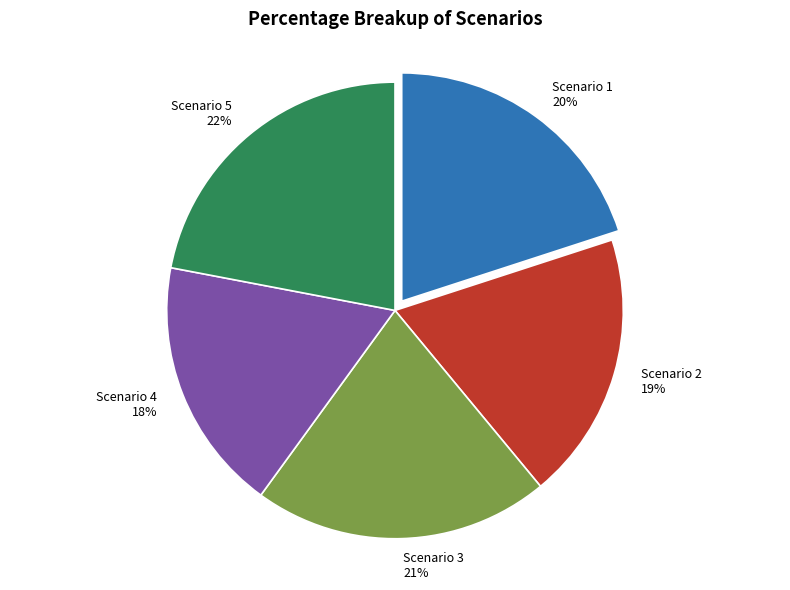

Do Scenario 3 and Scenario 2 together represent more than half of the pie?

No